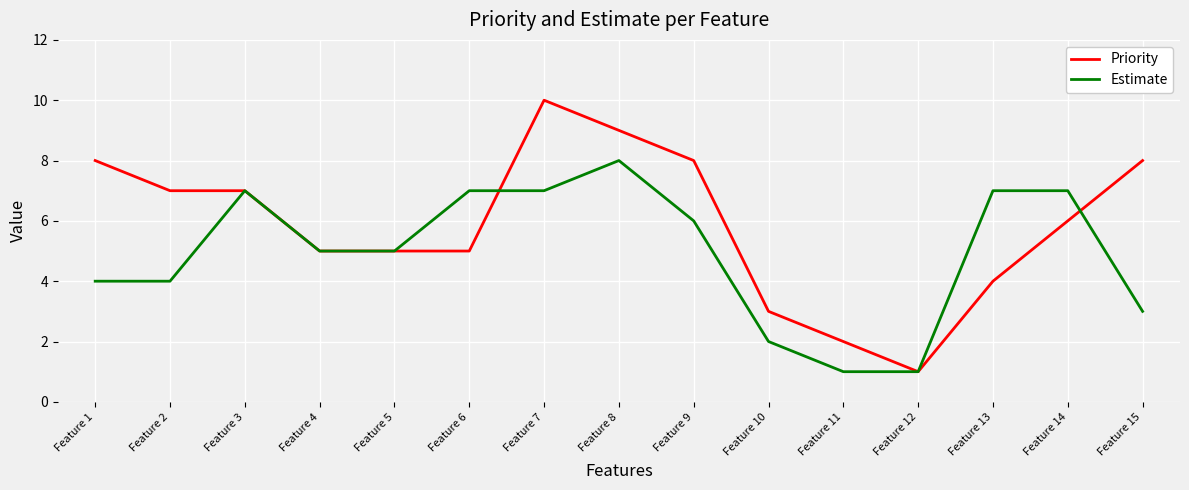

What is the difference between the Estimate values at Feature 15 and Feature 4?

2